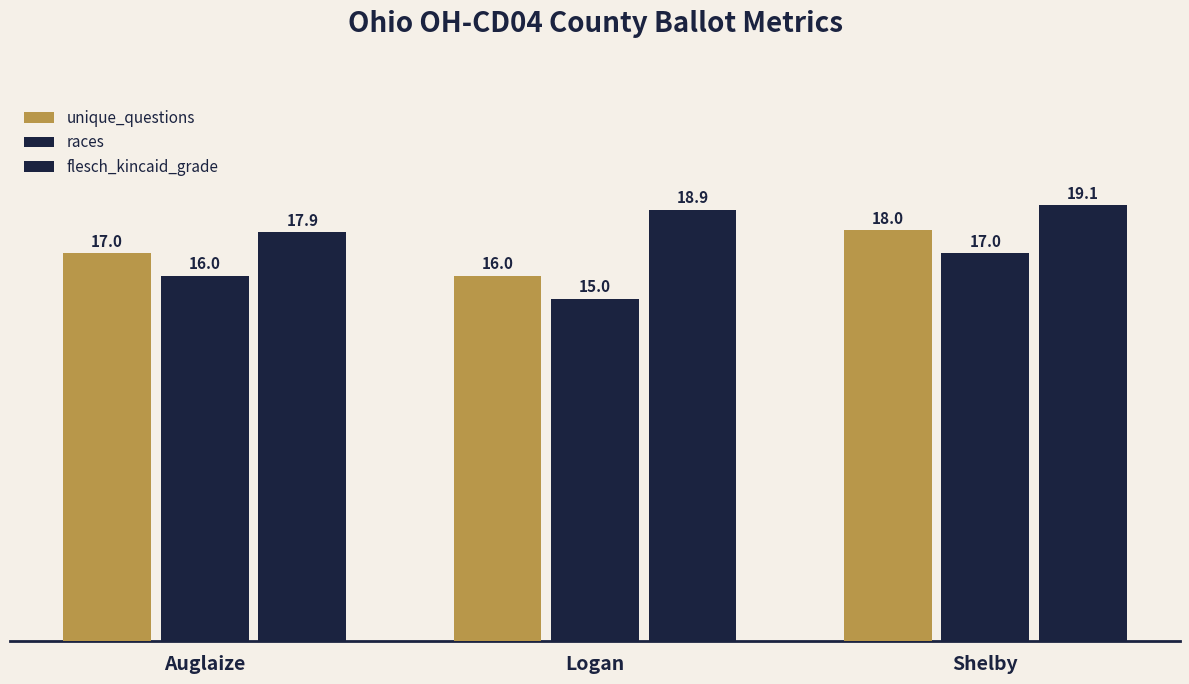

Are the bars grouped side by side (vs. stacked)?

Yes